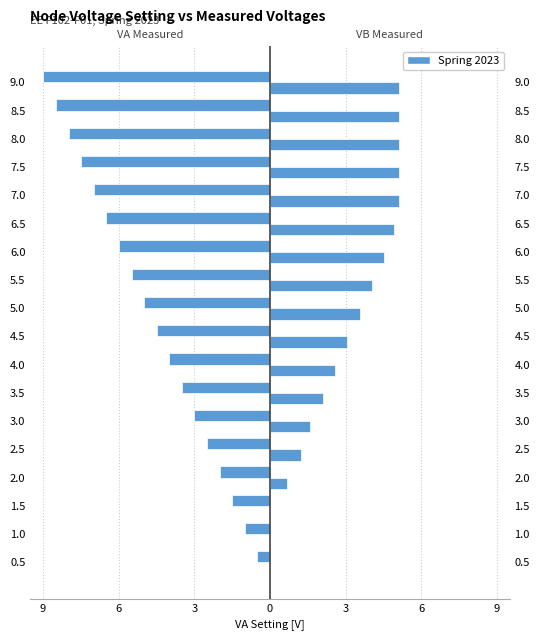

What is the difference between the highest and lowest values at 3?

1.5